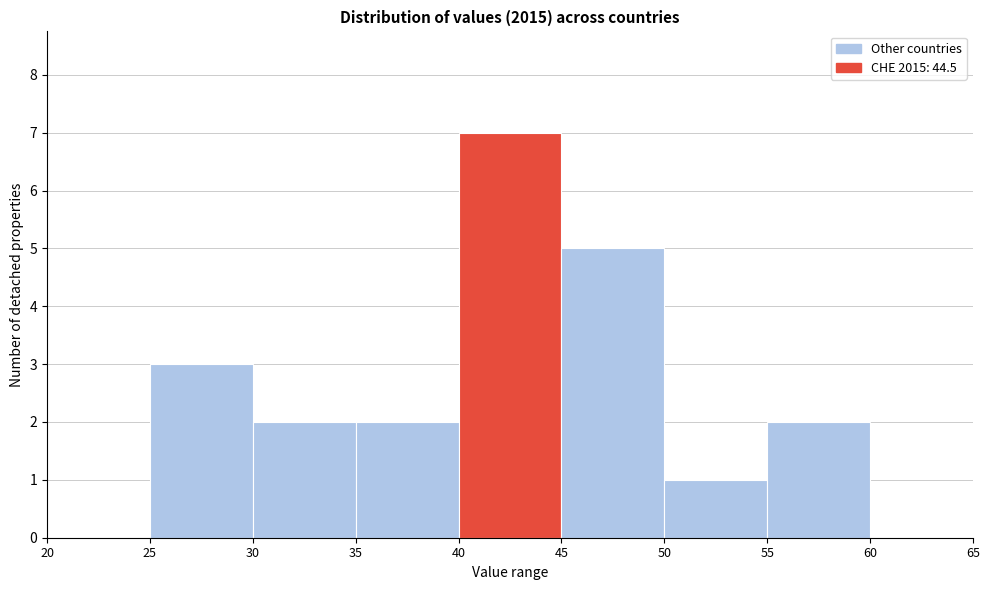

Over which range of the x-axis is the bar tallest?

40 to 45